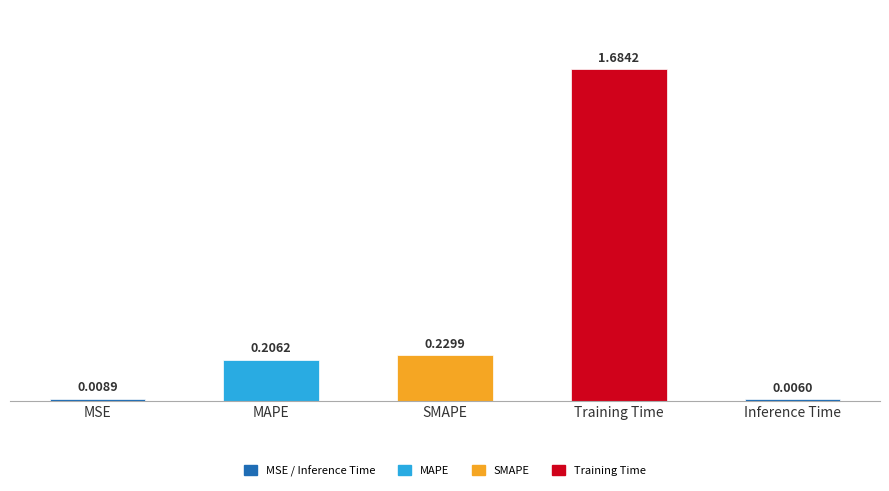

The value at MAPE is 0.1. True or false?

False